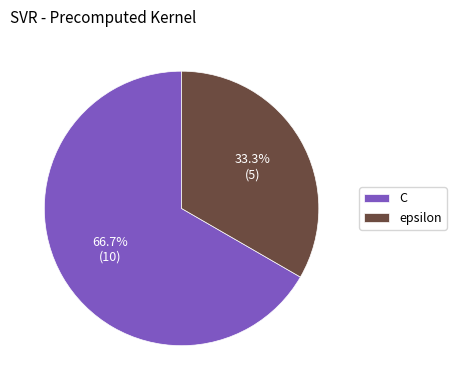

Which slice is the smallest?

epsilon